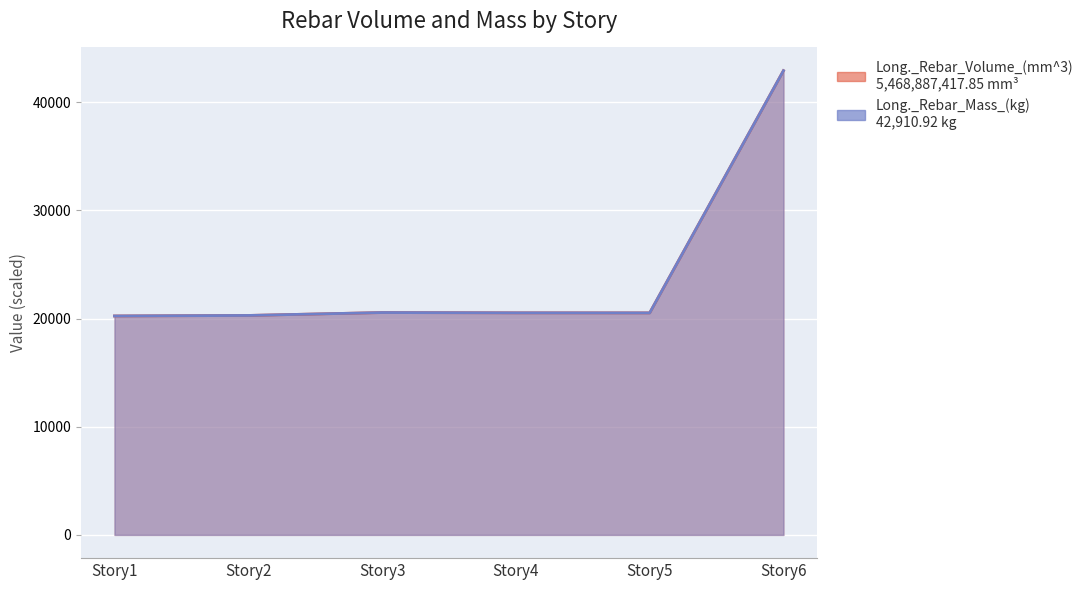

How many data points in Long._Rebar_Mass_(kg) are above 20526?

3